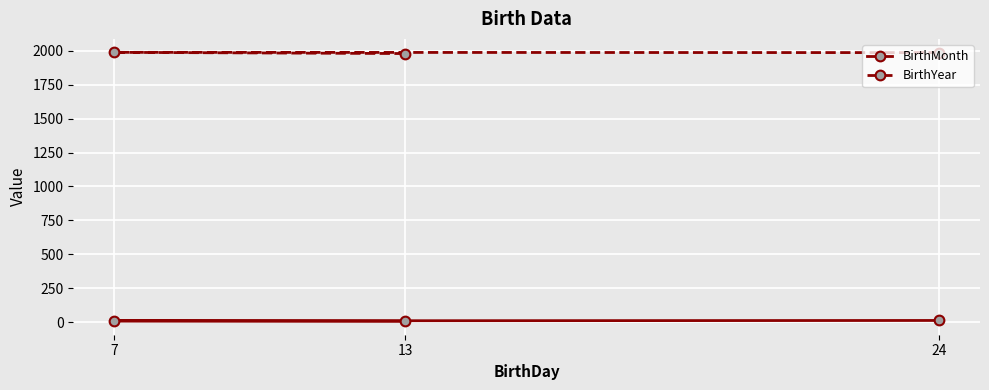

List the series in order of their overall mean, lowest first.

BirthMonth, BirthYear